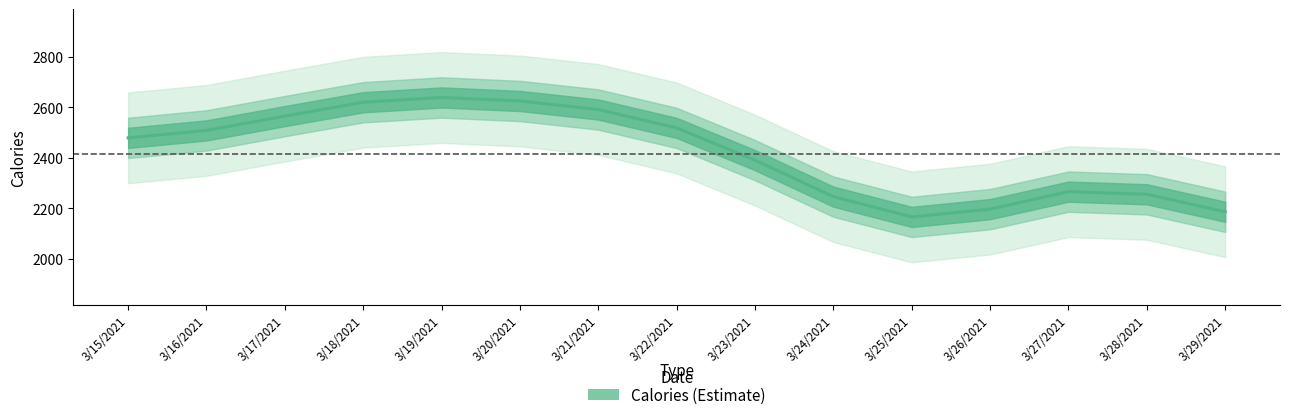

What is the minimum value shown in the chart?

2165.9